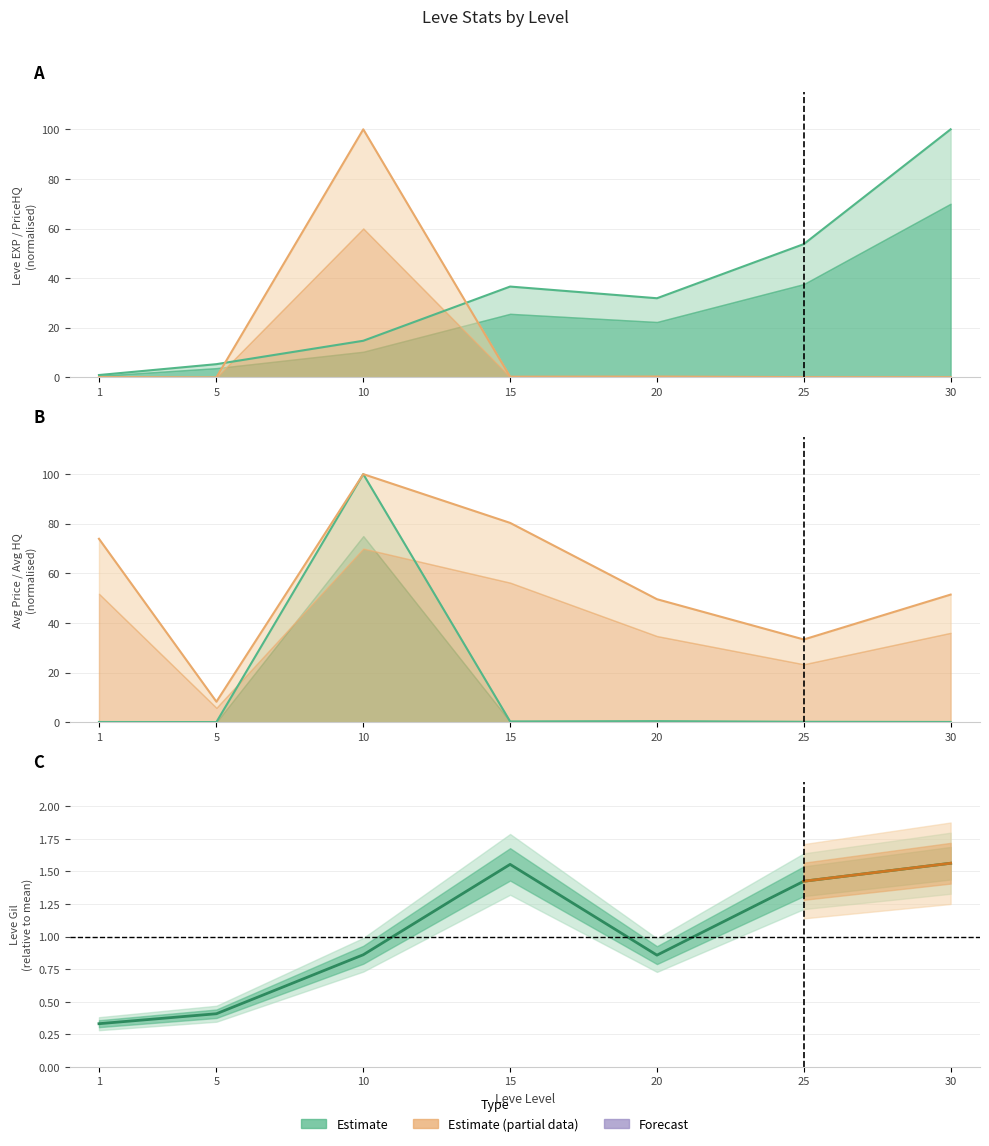

List the labels in order of value, largest first.

30, 15, 25, 10, 20, 5, 1